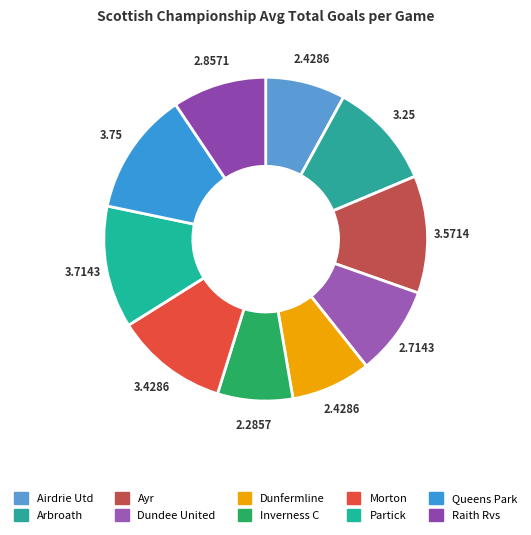

How much of the chart is everything except Ayr?

88.3%